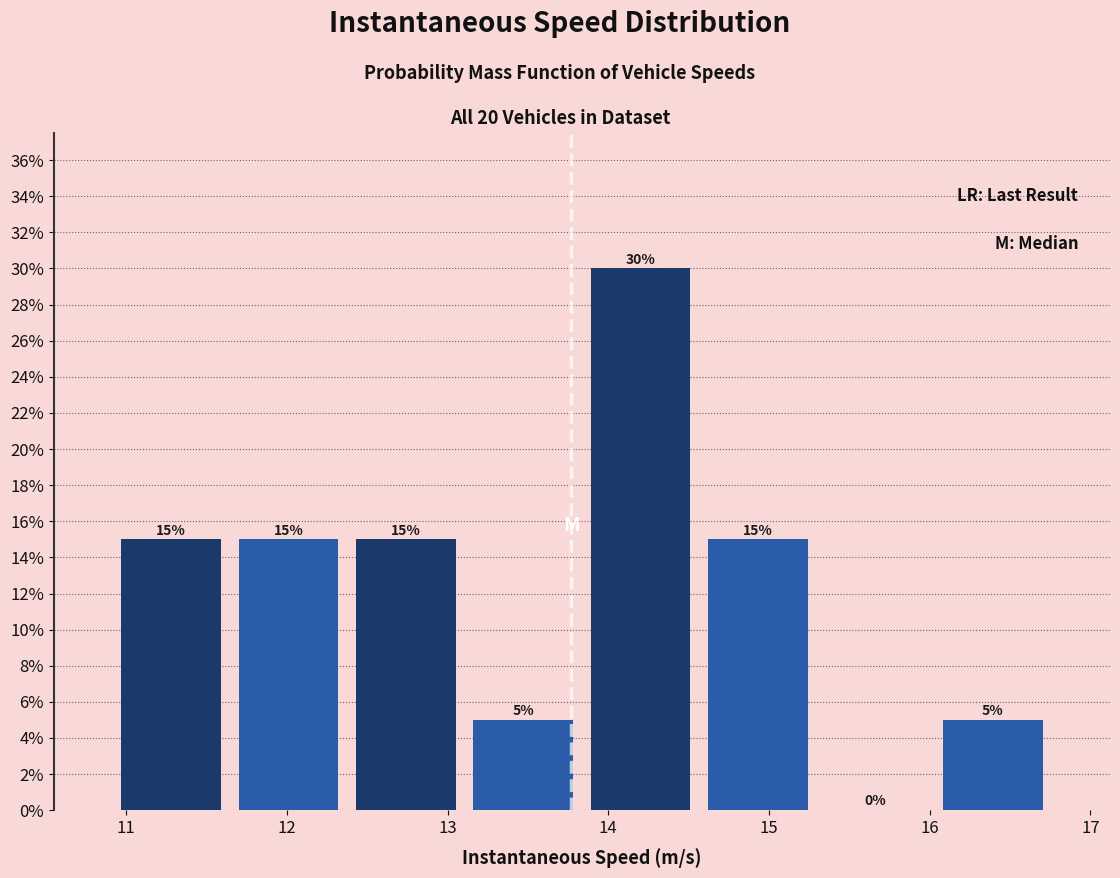

Reading left to right, list every bar in this chart as the range it spans on the x-axis followed by its height. The bar edges are not printed on the chart, so give them approximately, as read against the axis.

10.9 to 11.6: 15
11.6 to 12.4: 15
12.4 to 13.1: 15
13.1 to 13.8: 5
13.8 to 14.6: 30
14.6 to 15.3: 15
15.3 to 16.0: 0
16.0 to 16.8: 5